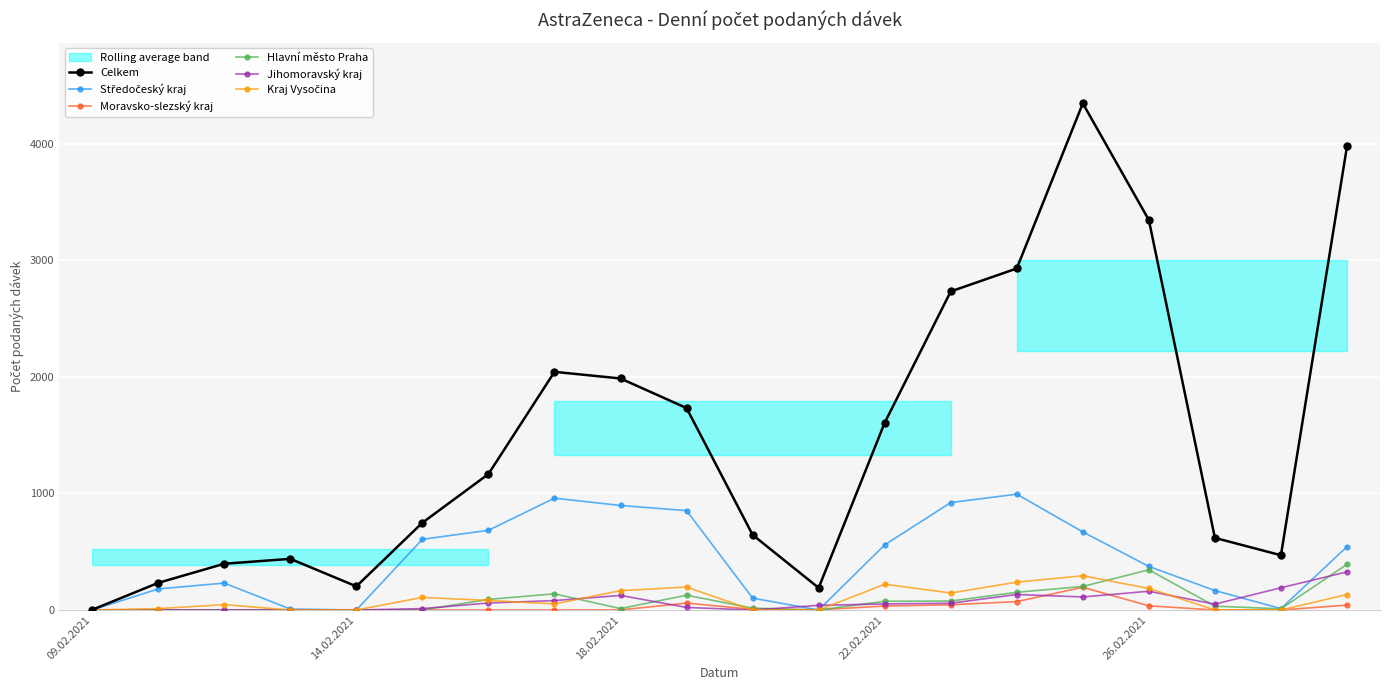

What is the average value of the Celkem series?

1491